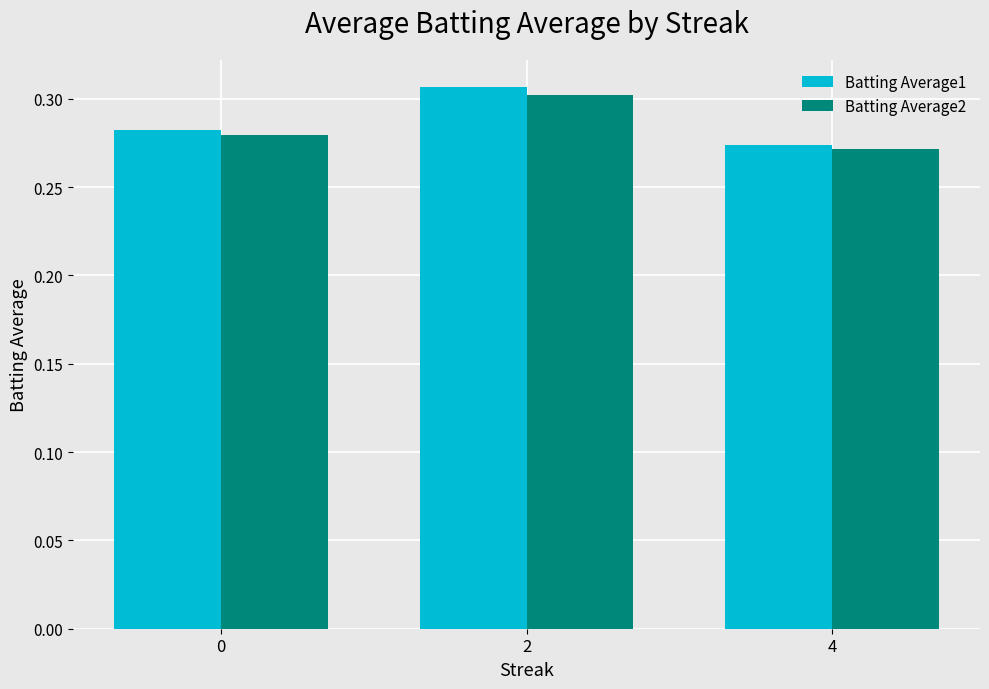

Which category has the lowest value across all series?

4